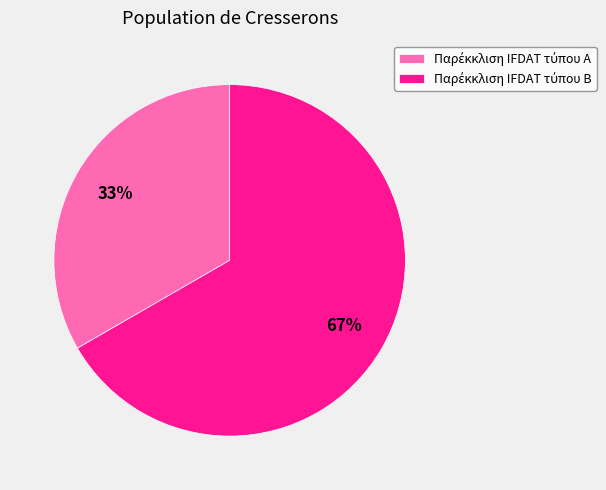

To the nearest percent, what is the average slice percentage?

50%